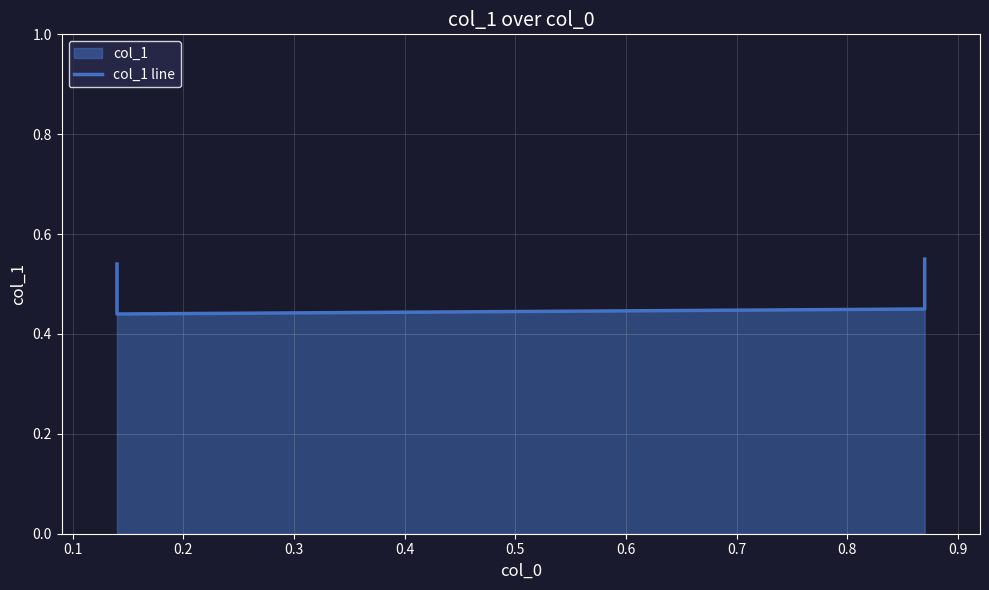

Does the chart display data point markers on the line(s)?

No